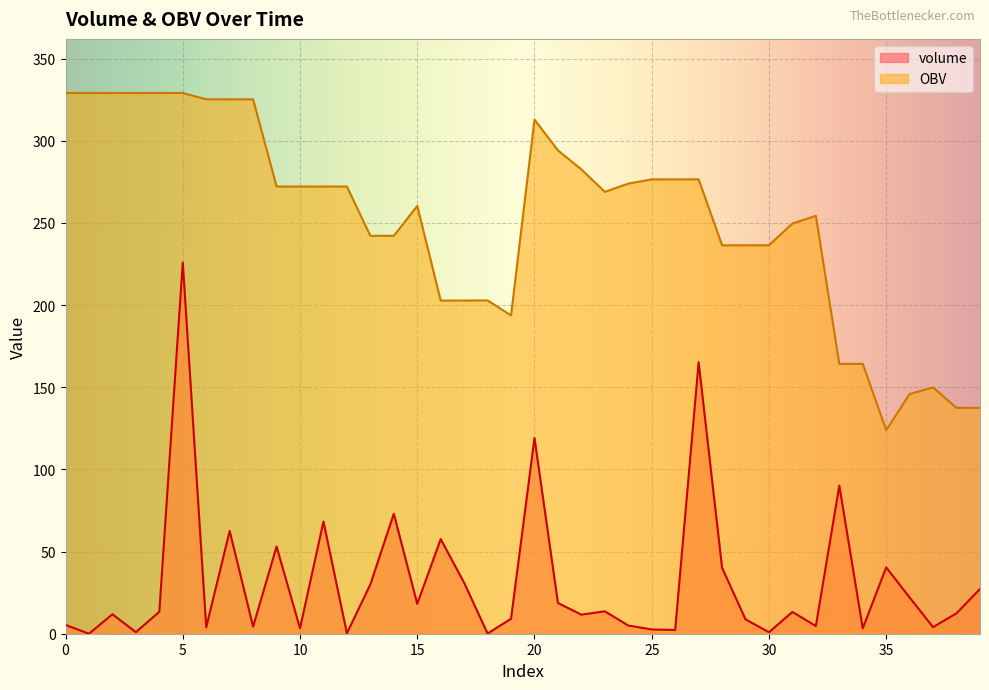

At which category does volume reach its first local peak?

2